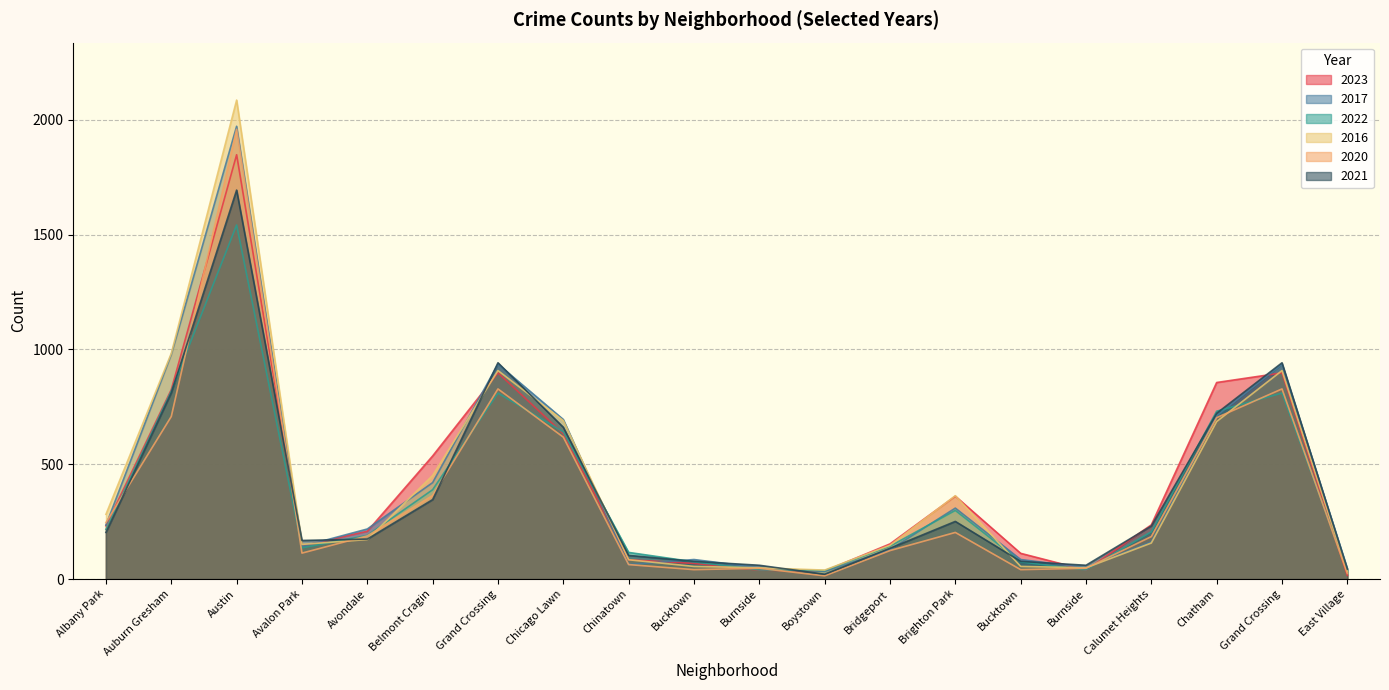

What is the label of the 12th point from the right?

Chinatown